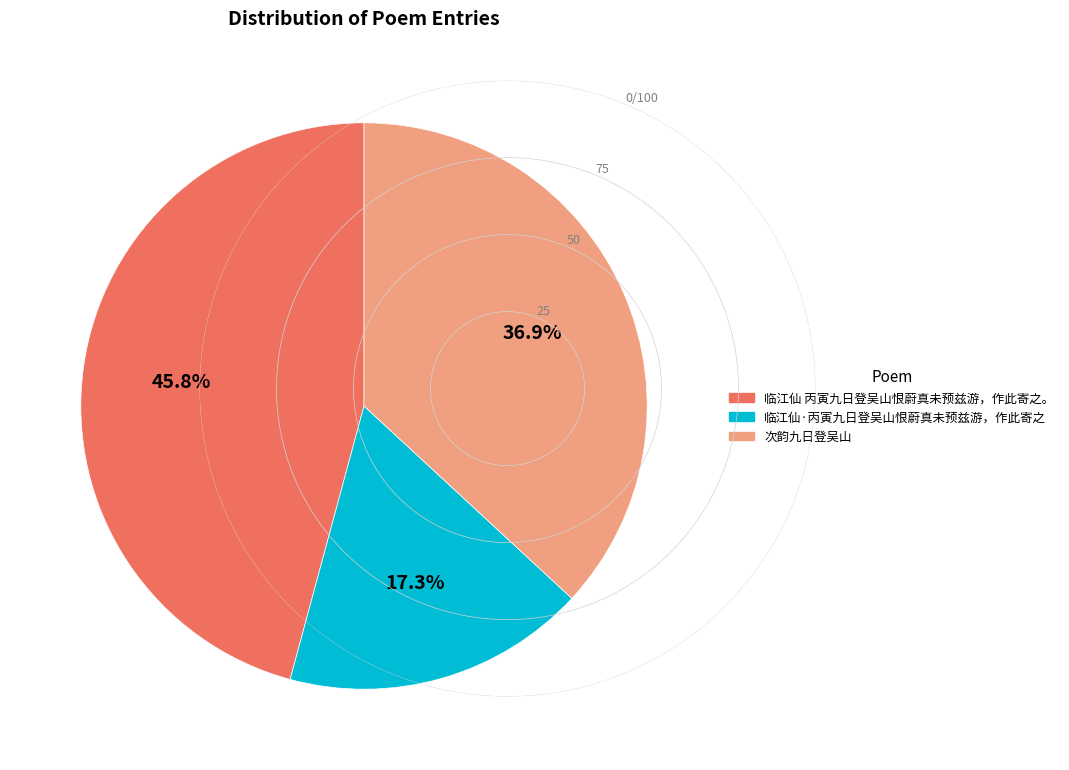

What is the smallest slice in the pie chart?

临江仙·丙寅九日登吴山恨蔚真未预兹游，作此寄之